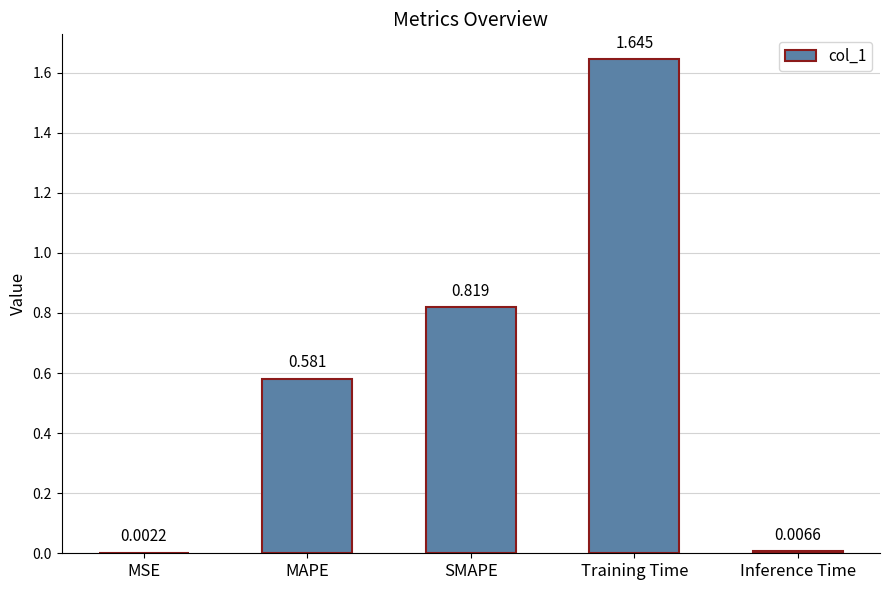

Between Inference Time and MAPE, which is larger?

MAPE